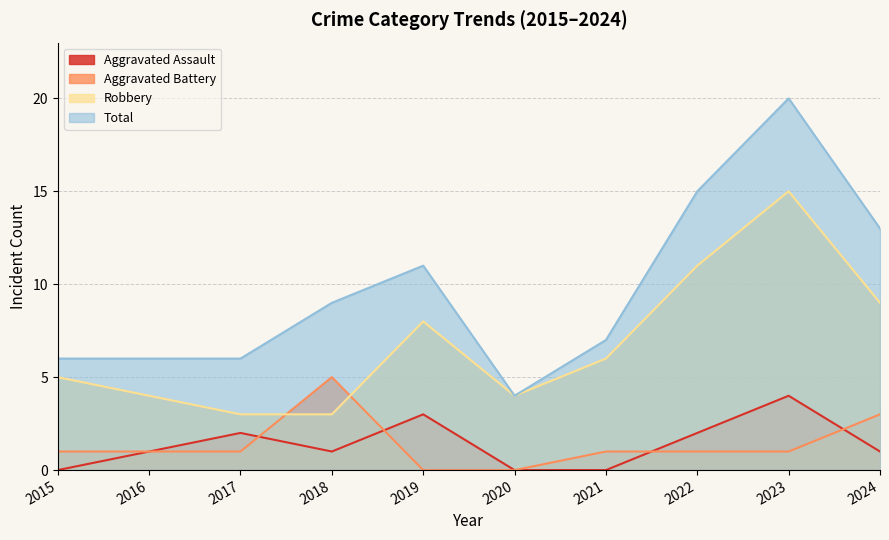

What is the maximum value shown in the chart?

20